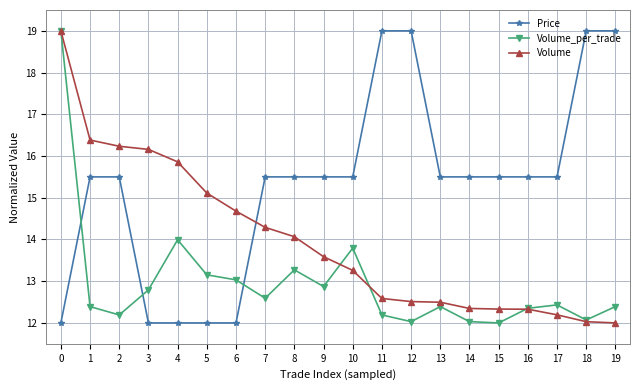

Reading left to right, extract all data points from this chart.

Price: 0=12.0	1=15.5	2=15.5	3=12.0	4=12.0	5=12.0	6=12.0	7=15.5	8=15.5	9=15.5	10=15.5	11=19.0	12=19.0	13=15.5	14=15.5	15=15.5	16=15.5	17=15.5	18=19.0	19=19.0
Volume_per_trade: 0=19.0	1=12.4	2=12.2	3=12.8	4=14.0	5=13.2	6=13.0	7=12.6	8=13.3	9=12.9	10=13.8	11=12.2	12=12.0	13=12.4	14=12.0	15=12.0	16=12.4	17=12.4	18=12.1	19=12.4
Volume: 0=19.0	1=16.4	2=16.2	3=16.2	4=15.9	5=15.1	6=14.7	7=14.3	8=14.1	9=13.6	10=13.3	11=12.6	12=12.5	13=12.5	14=12.3	15=12.3	16=12.3	17=12.2	18=12.0	19=12.0